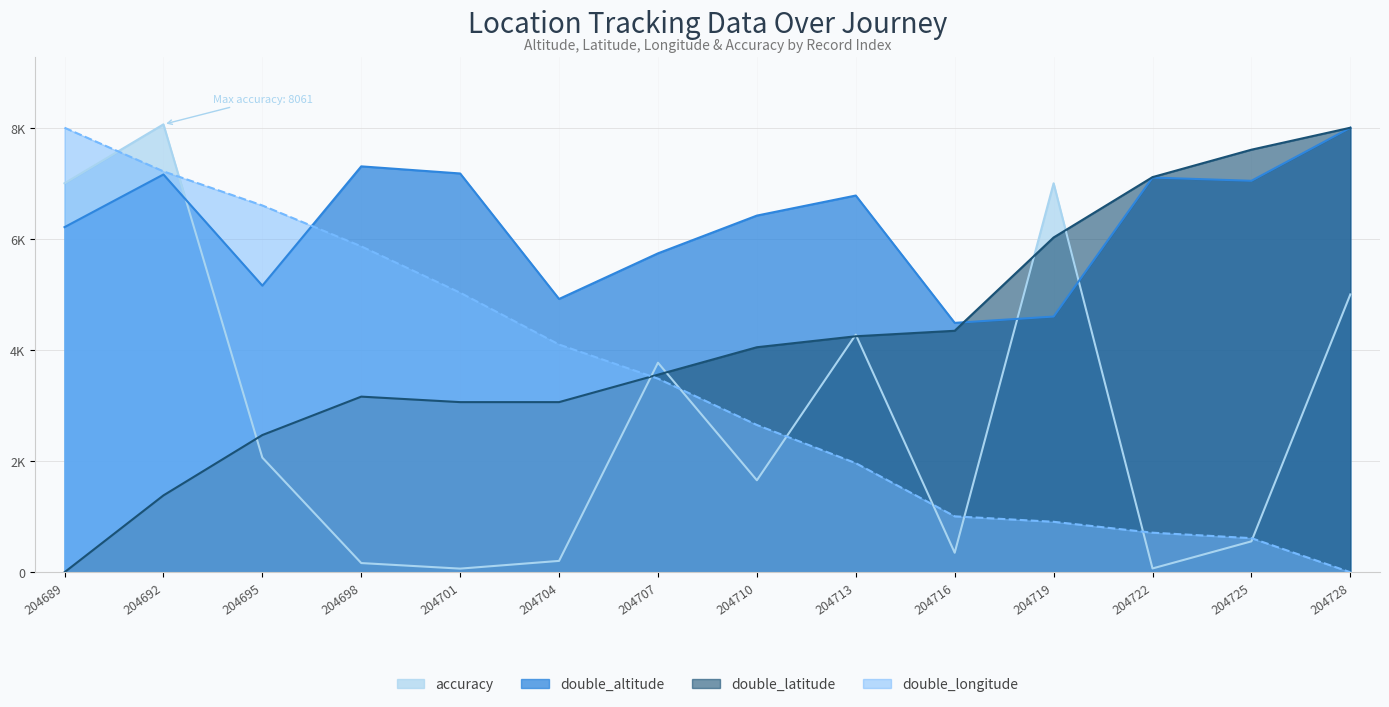

What is the difference between the maximum and minimum values in the accuracy series?

7996.0